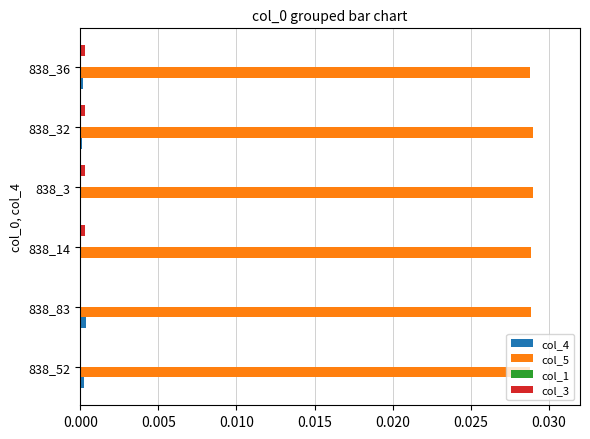

The value of col_4 at 838_83 is 0.0. True or false?

True